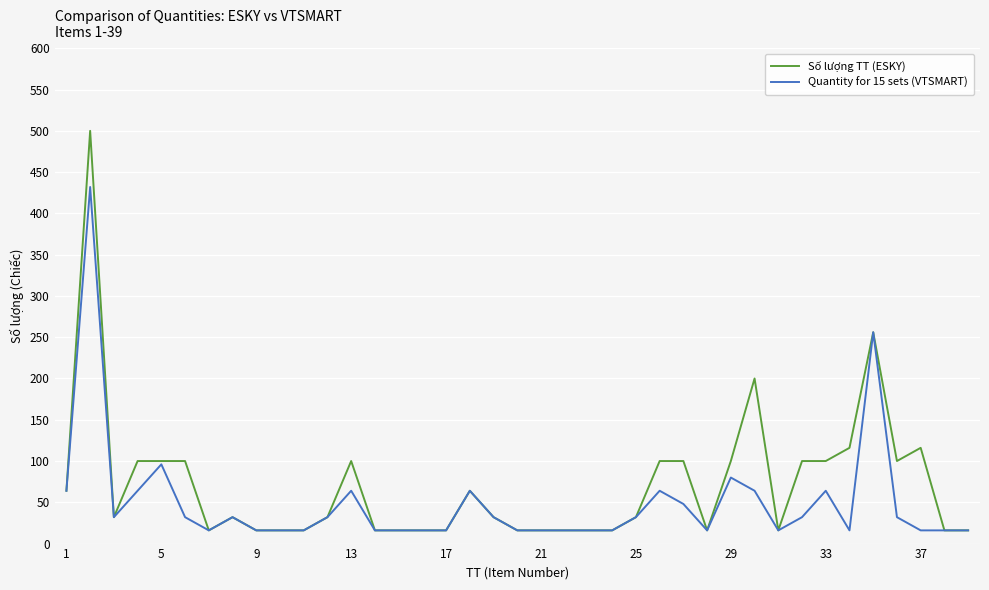

Is this an area chart (filled region under the line)?

No